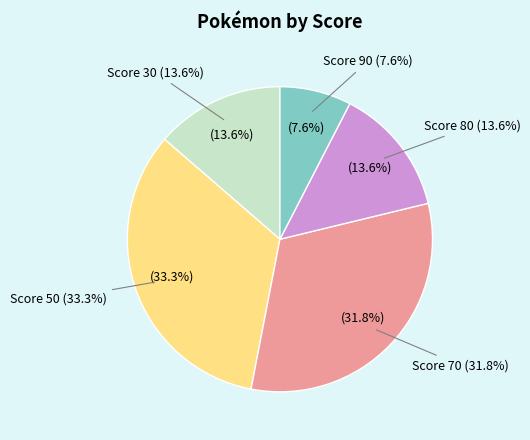

What percentage is the Score 70 slice, to the nearest percent?

32%